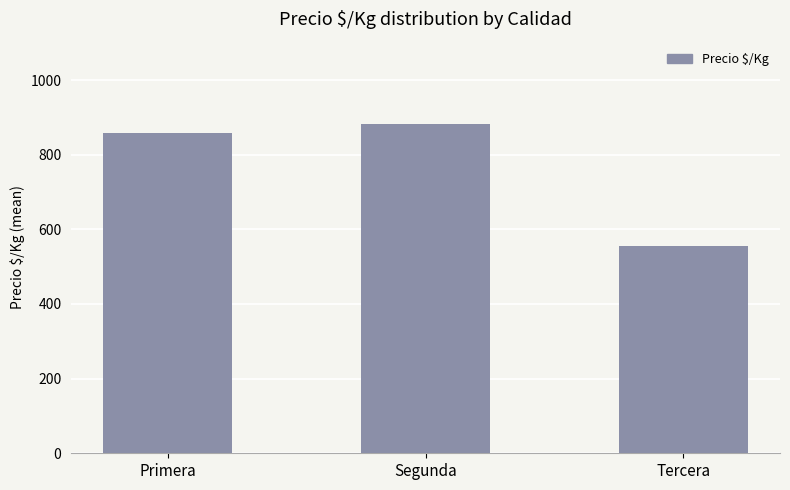

Count the number of categories in the chart.

3